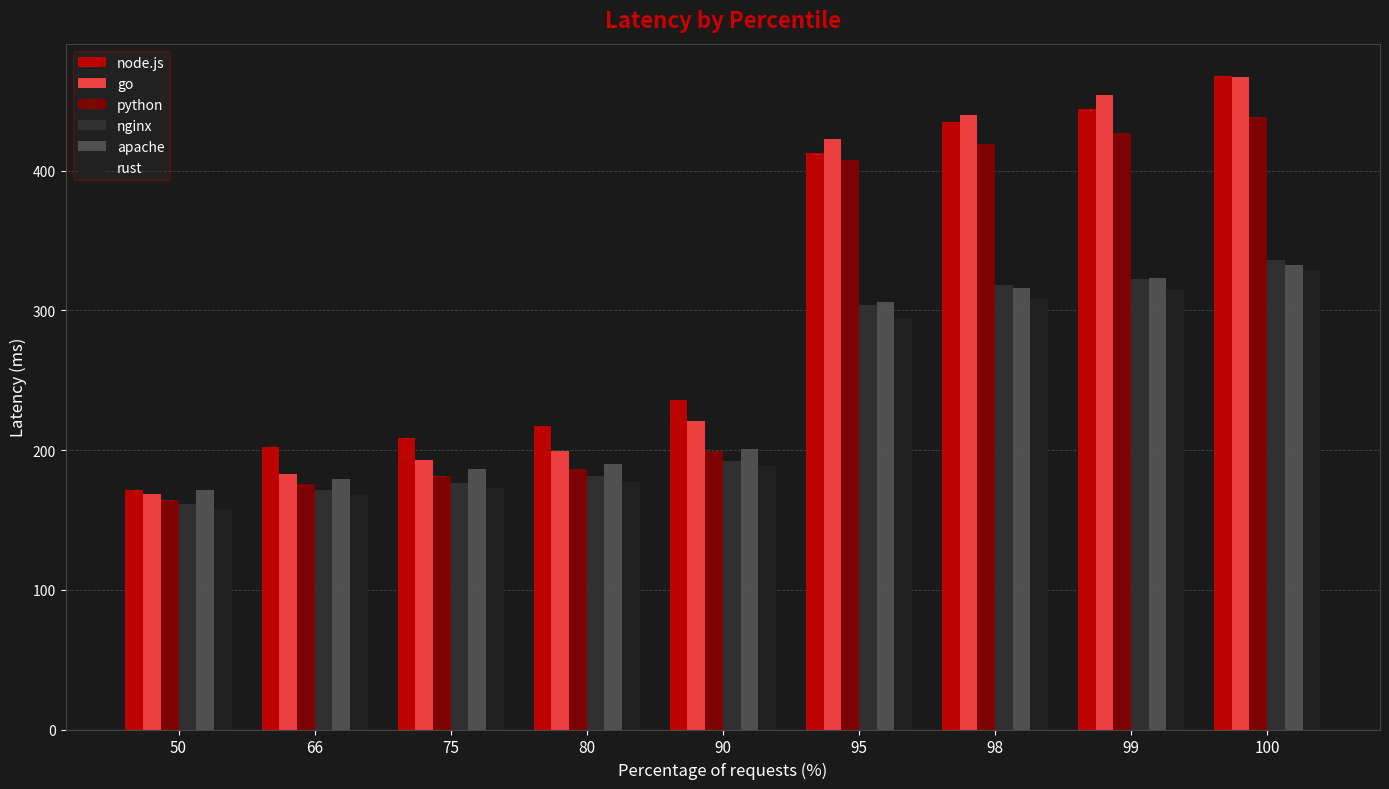

Does the chart contain any negative values?

No